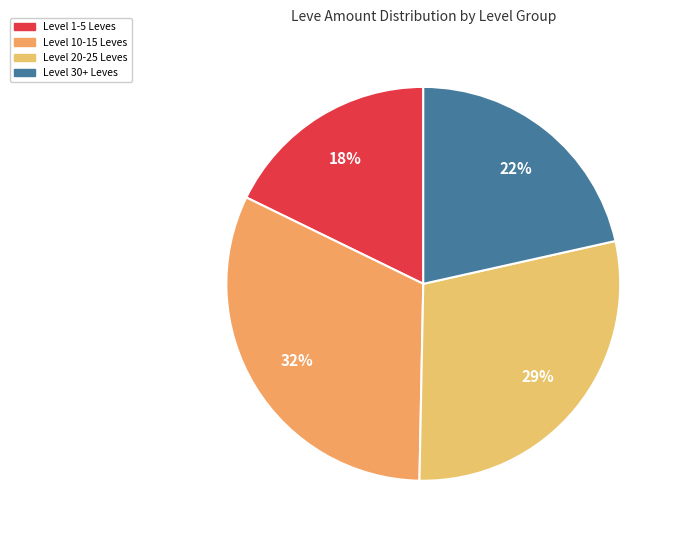

How many slices are in this pie chart?

4